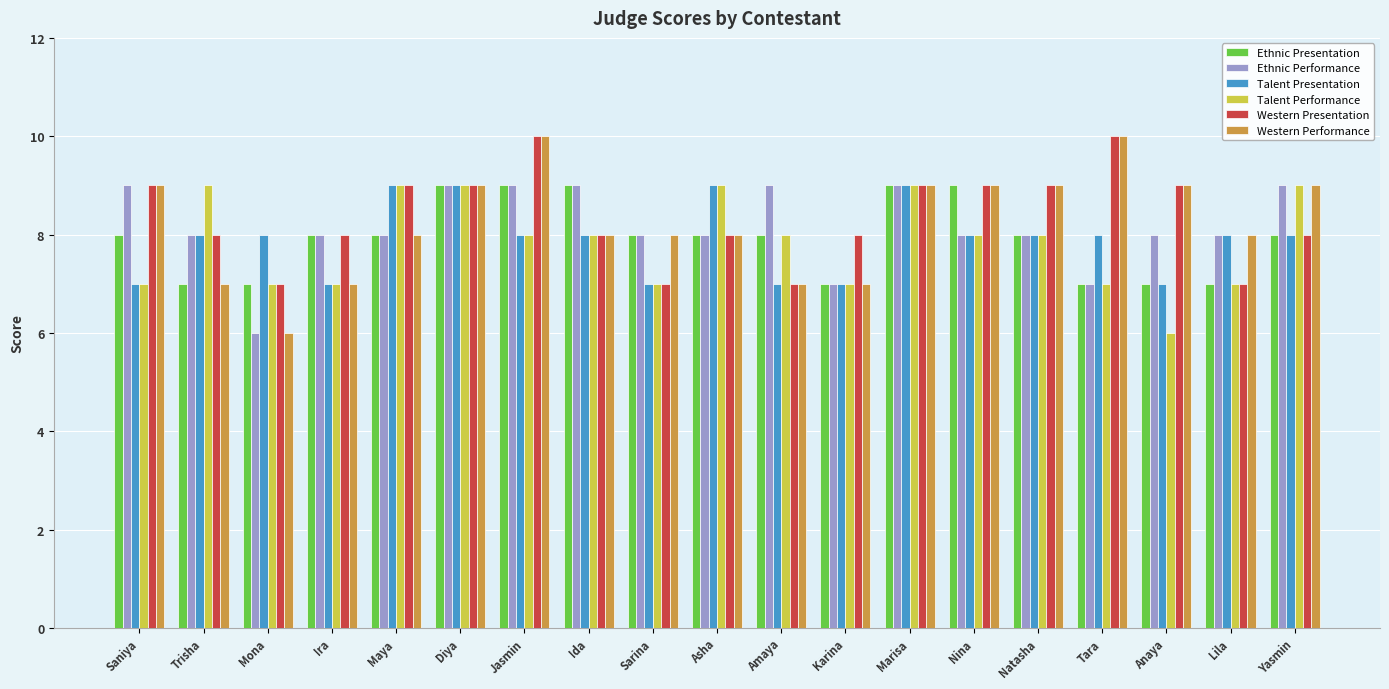

Reading left to right, what are all the values shown in this chart?

Ethnic Presentation: Saniya=8	Trisha=7	Mona=7	Ira=8	Maya=8	Diya=9	Jasmin=9	Ida=9	Sarina=8	Asha=8	Amaya=8	Karina=7	Marisa=9	Nina=9	Natasha=8	Tara=7	Anaya=7	Lila=7	Yasmin=8
Ethnic Performance: Saniya=9	Trisha=8	Mona=6	Ira=8	Maya=8	Diya=9	Jasmin=9	Ida=9	Sarina=8	Asha=8	Amaya=9	Karina=7	Marisa=9	Nina=8	Natasha=8	Tara=7	Anaya=8	Lila=8	Yasmin=9
Talent Presentation: Saniya=7	Trisha=8	Mona=8	Ira=7	Maya=9	Diya=9	Jasmin=8	Ida=8	Sarina=7	Asha=9	Amaya=7	Karina=7	Marisa=9	Nina=8	Natasha=8	Tara=8	Anaya=7	Lila=8	Yasmin=8
Talent Performance: Saniya=7	Trisha=9	Mona=7	Ira=7	Maya=9	Diya=9	Jasmin=8	Ida=8	Sarina=7	Asha=9	Amaya=8	Karina=7	Marisa=9	Nina=8	Natasha=8	Tara=7	Anaya=6	Lila=7	Yasmin=9
Western Presentation: Saniya=9	Trisha=8	Mona=7	Ira=8	Maya=9	Diya=9	Jasmin=10	Ida=8	Sarina=7	Asha=8	Amaya=7	Karina=8	Marisa=9	Nina=9	Natasha=9	Tara=10	Anaya=9	Lila=7	Yasmin=8
Western Performance: Saniya=9	Trisha=7	Mona=6	Ira=7	Maya=8	Diya=9	Jasmin=10	Ida=8	Sarina=8	Asha=8	Amaya=7	Karina=7	Marisa=9	Nina=9	Natasha=9	Tara=10	Anaya=9	Lila=8	Yasmin=9